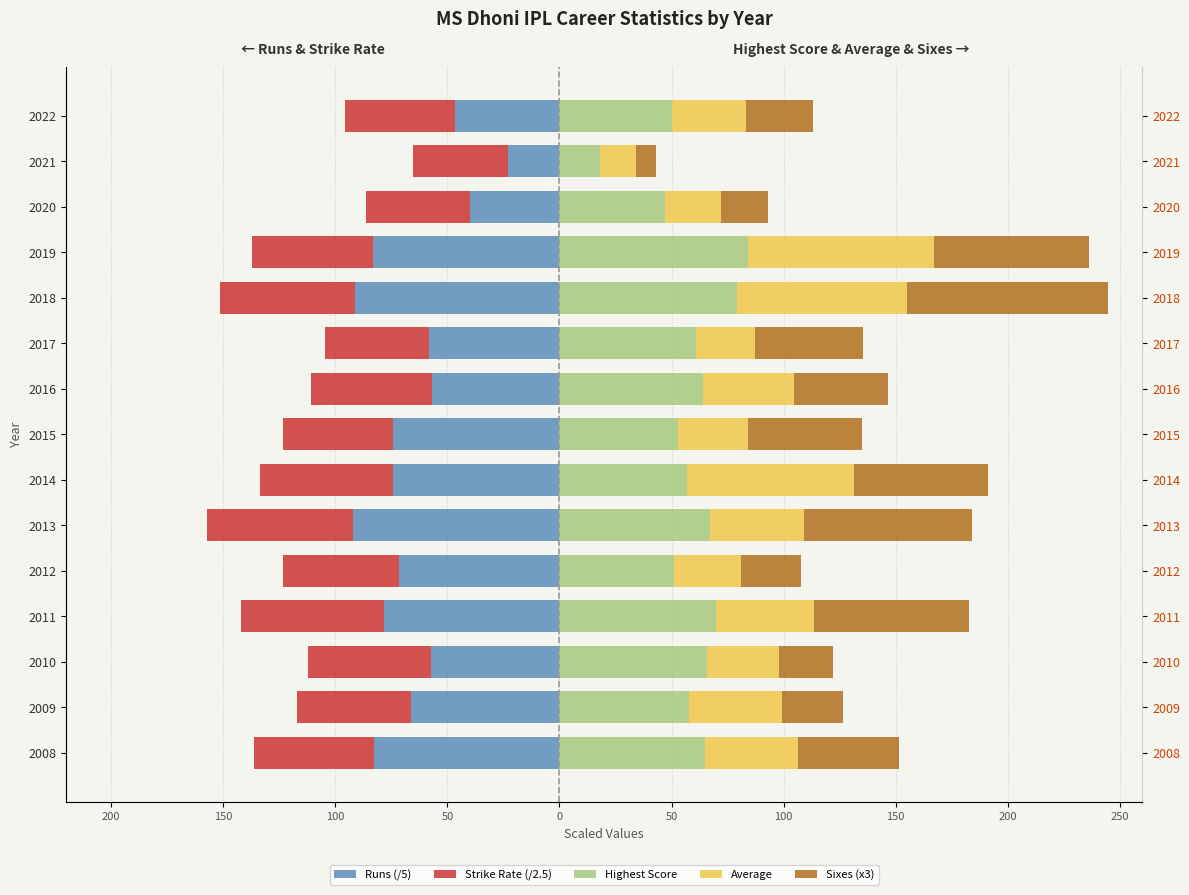

What are all the series names shown in the legend?

Runs (/5), Strike Rate (/2.5), Highest Score, Average, Sixes (x3)